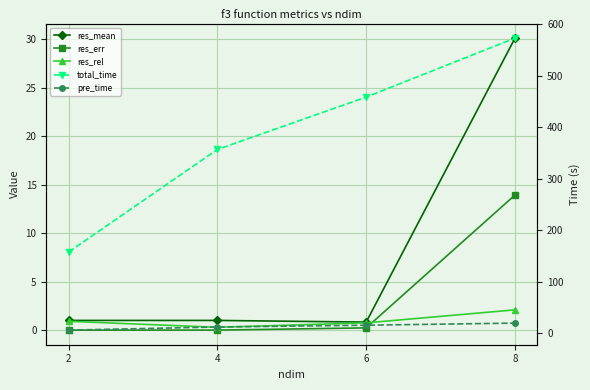

Between 8 and 6, which is larger?

8